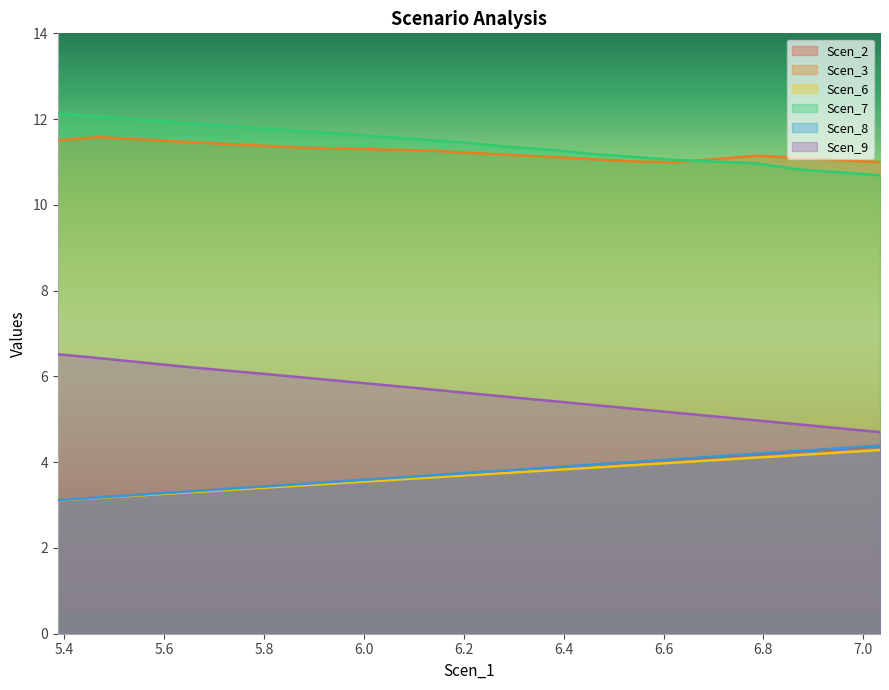

Count the number of data series in this chart.

6